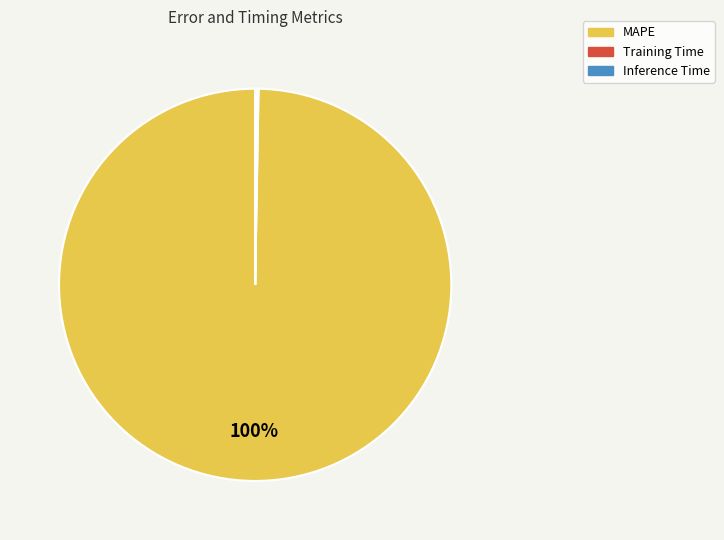

Does any single category account for the majority?

Yes